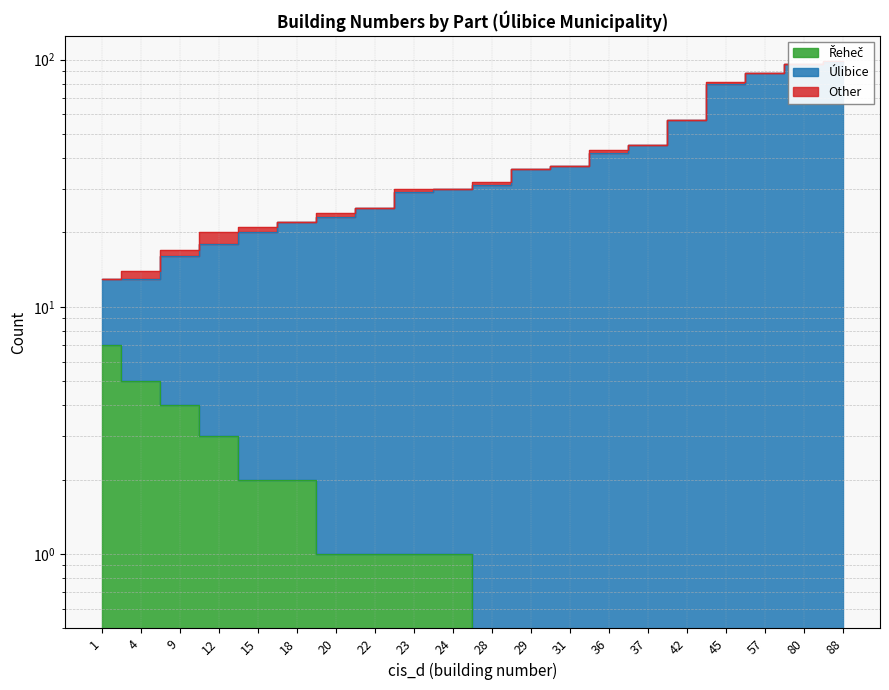

Read the Řeheč value at 4.

5